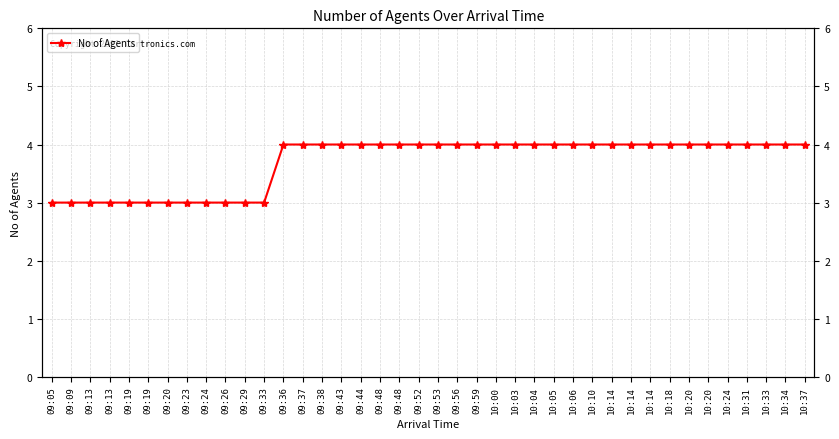

What is the value of the 21st point from the left?

4